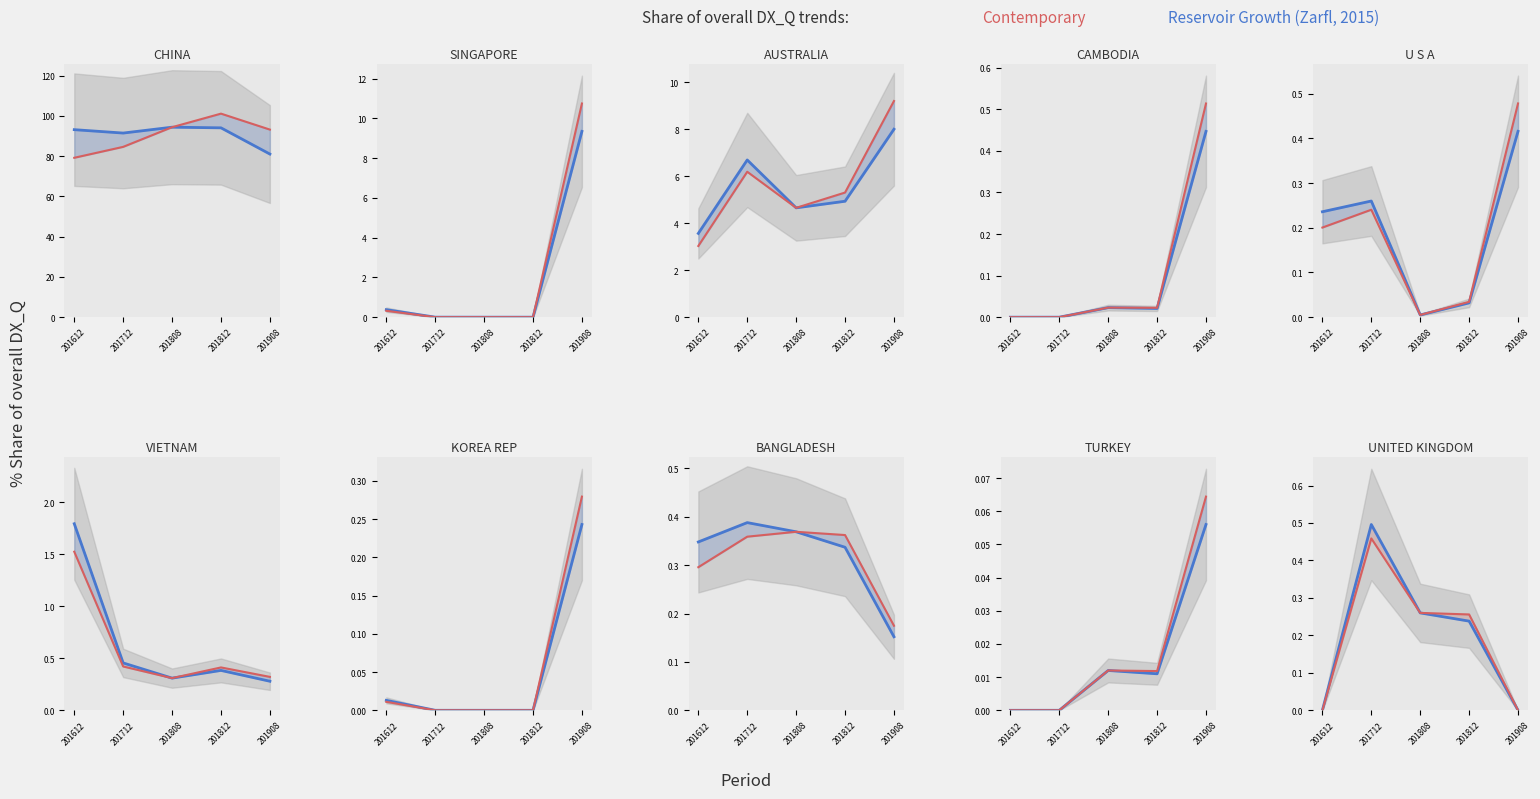

Does the chart have visible grid lines?

No